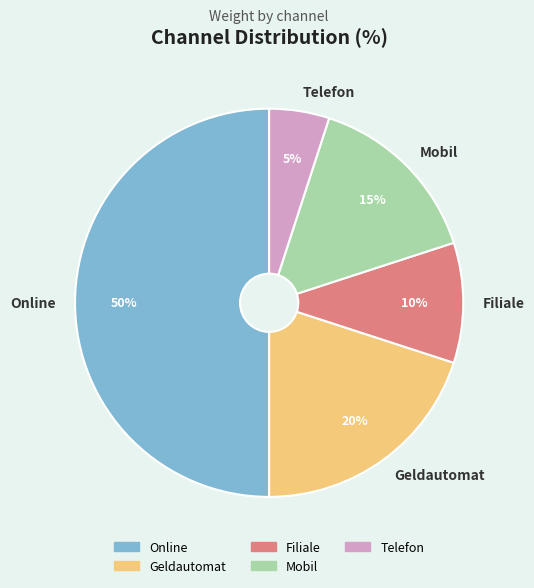

To the nearest percent, what is the difference between the largest and smallest slice percentages?

45%